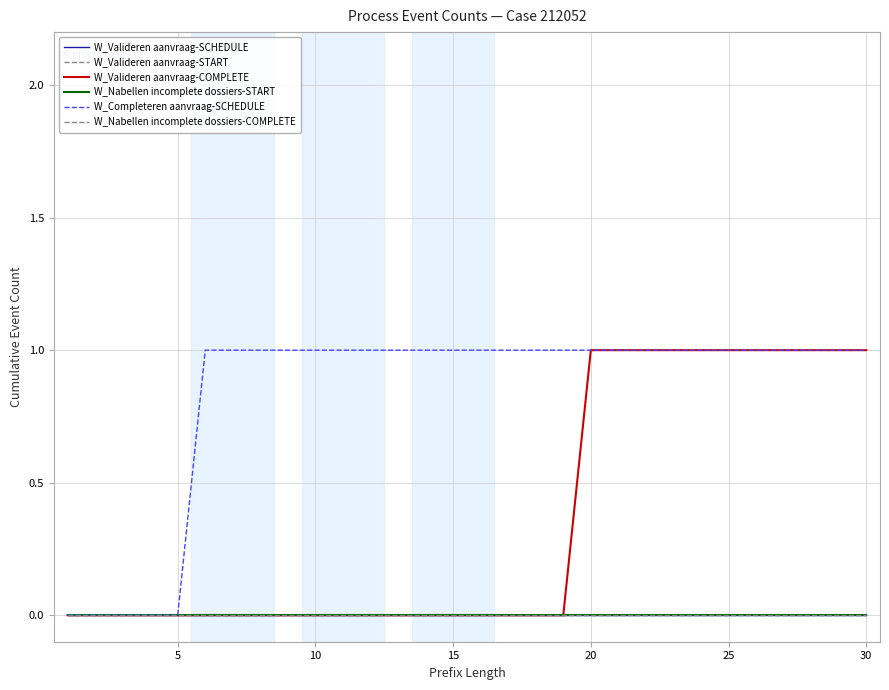

True or false: W_Valideren aanvraag-START and W_Nabellen incomplete dossiers-COMPLETE intersect in this chart.

False